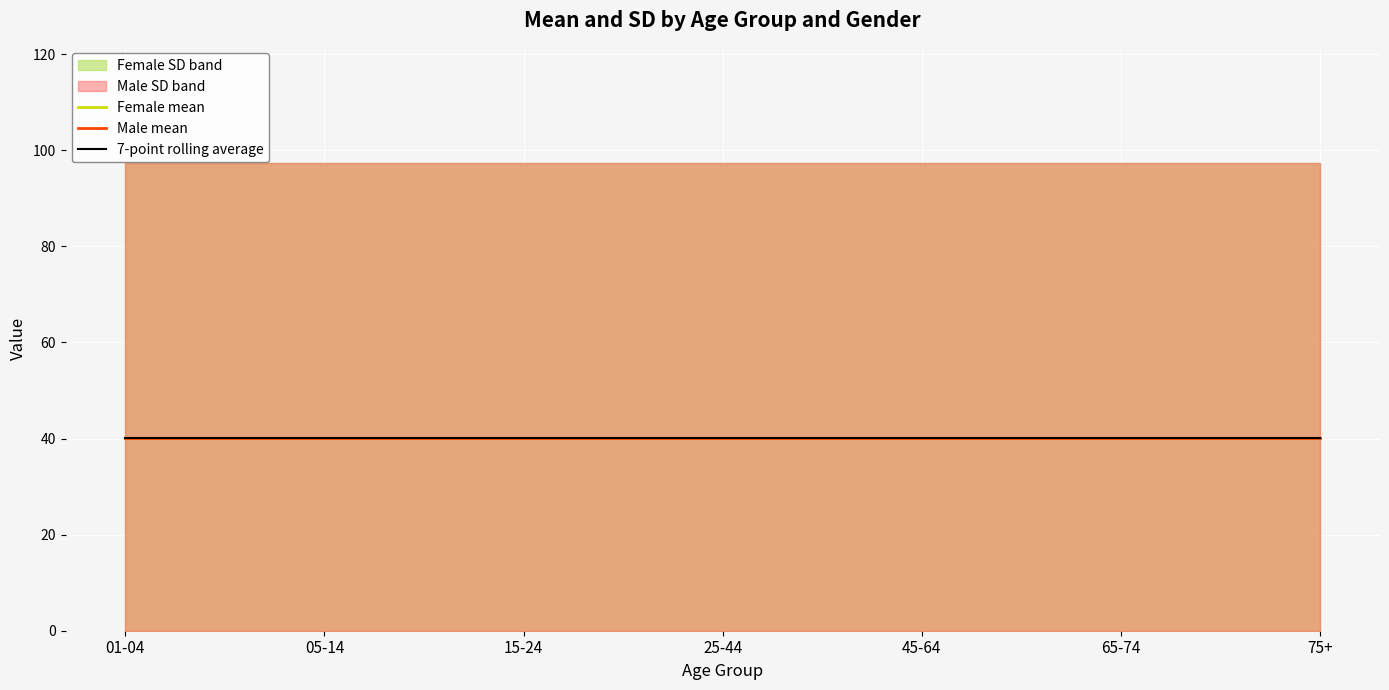

True or false: Male_mean and Male_sd intersect in this chart.

False